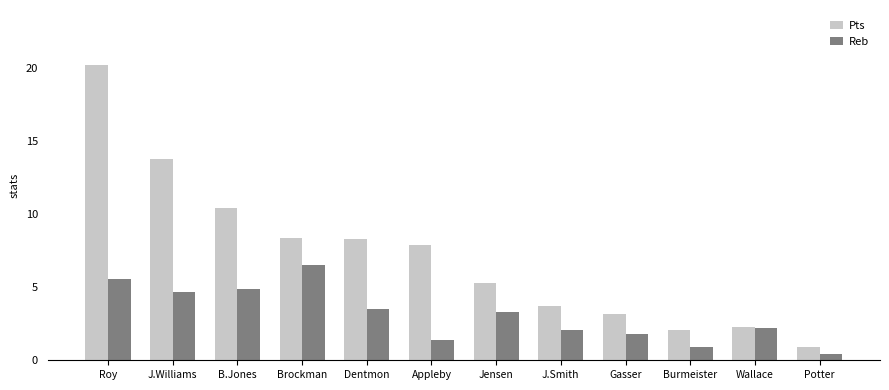

Rank the series by their average value, from lowest to highest.

Reb, Pts